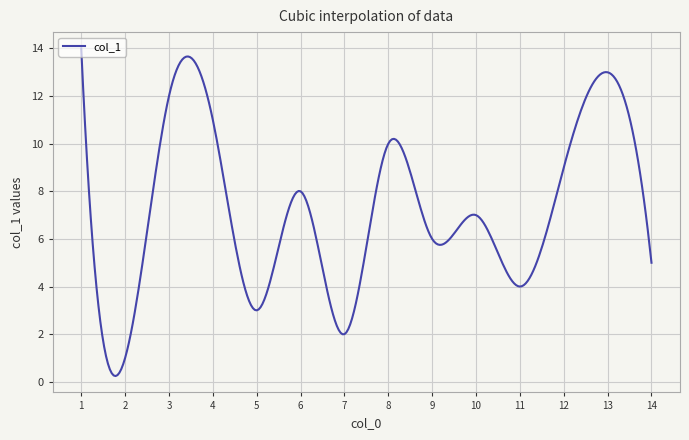

What is the maximum value shown in the chart?

14.0